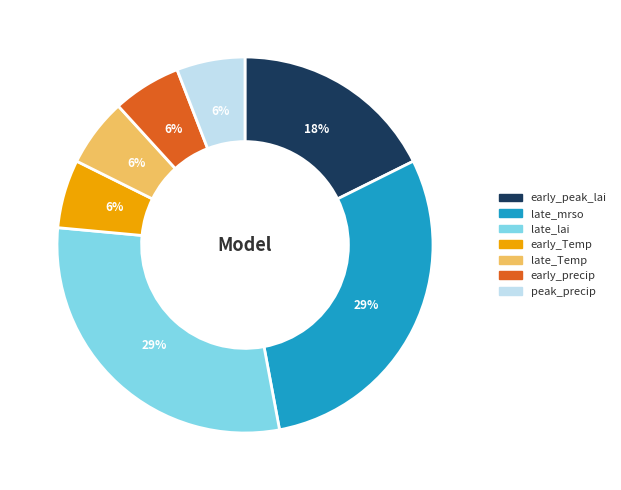

Does early_Temp account for over 50% of the chart?

No